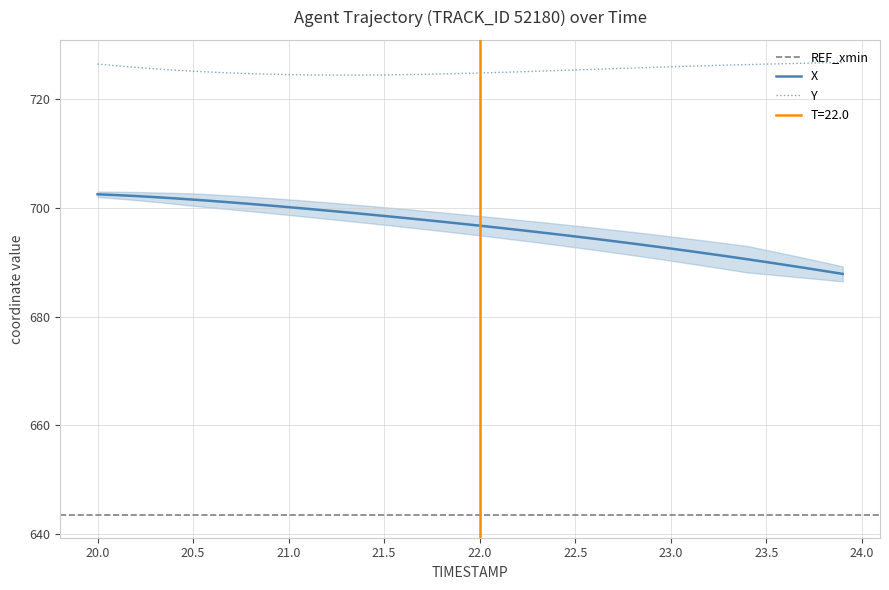

How many lines are shown in the chart?

2